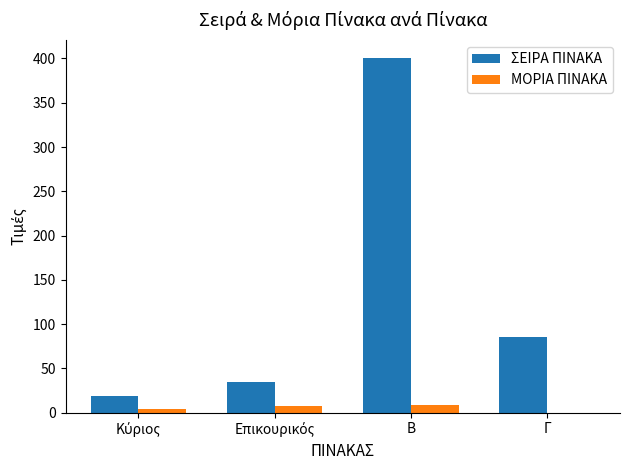

Which series has the largest total across all categories?

ΣΕΙΡΑ ΠΙΝΑΚΑ